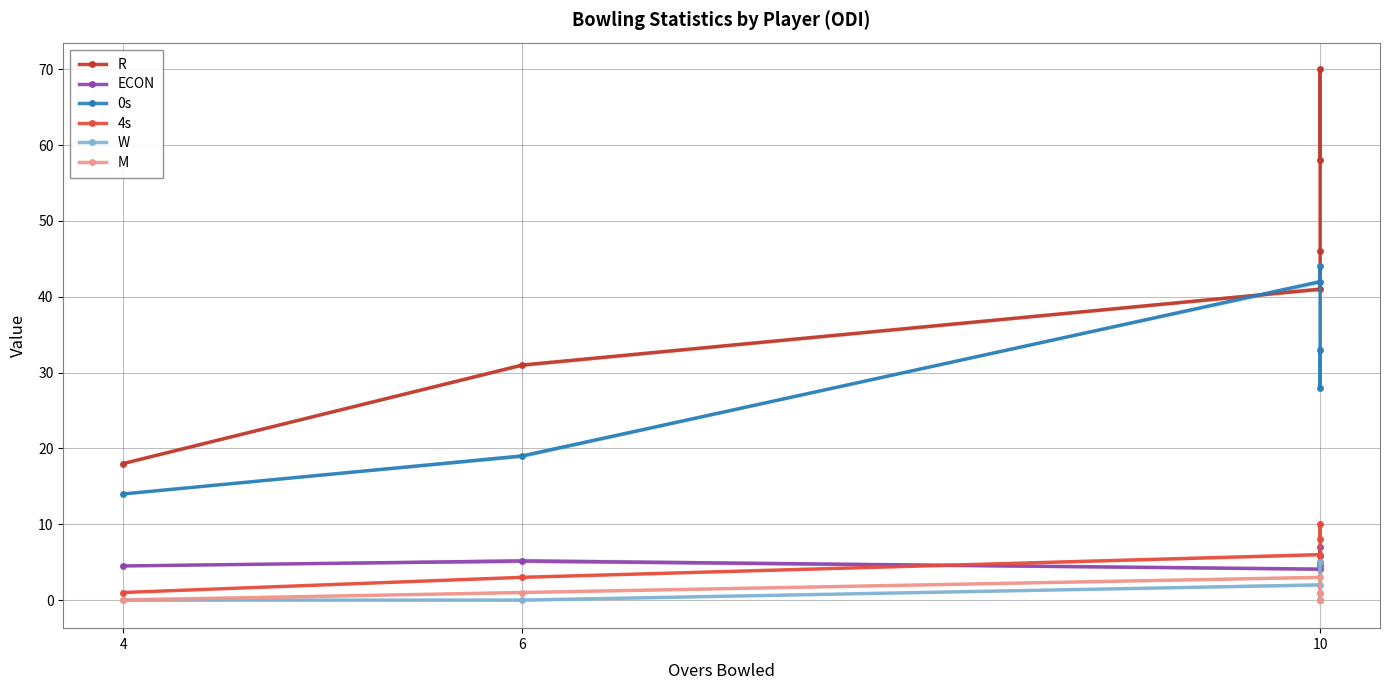

Which series has the largest range (max minus min)?

R